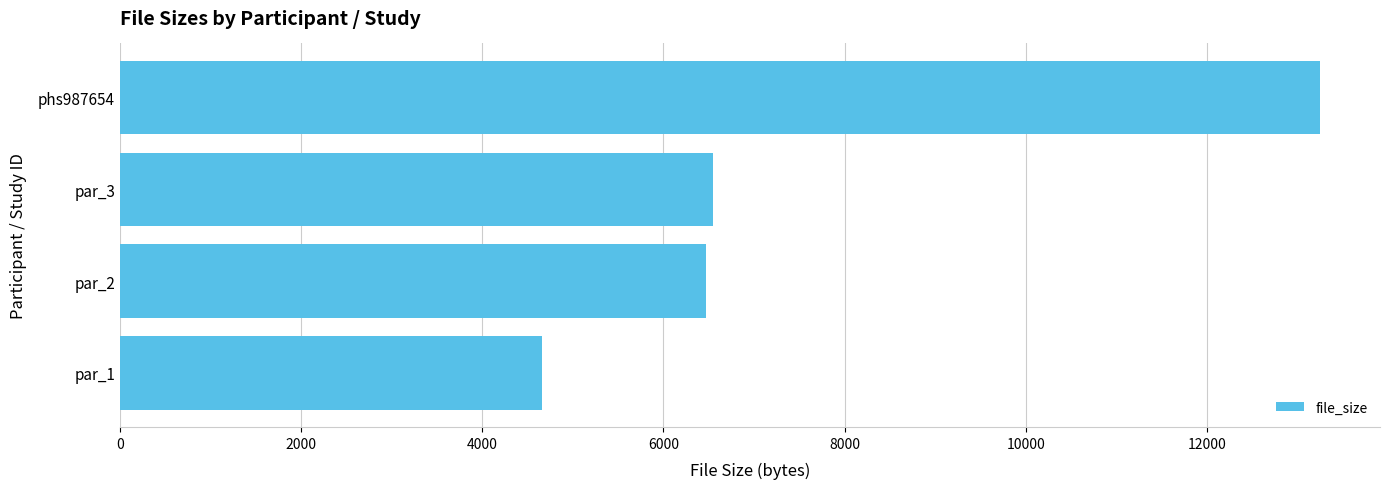

What is the difference between the maximum and minimum values?

8595